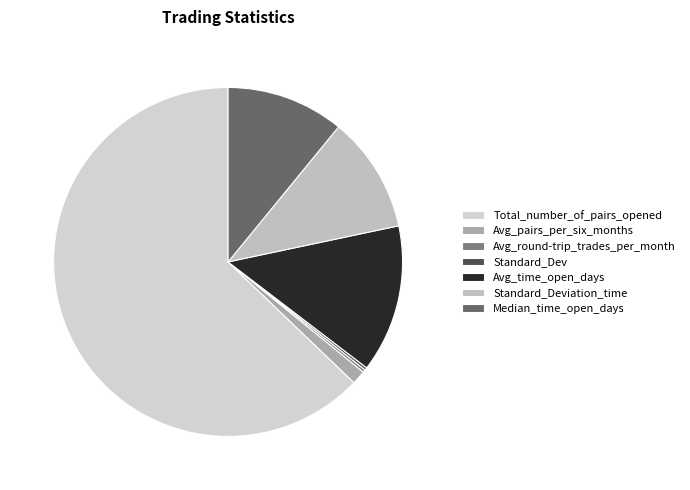

To the nearest percent, what percentage of the pie is Avg_time_open_days?

14%